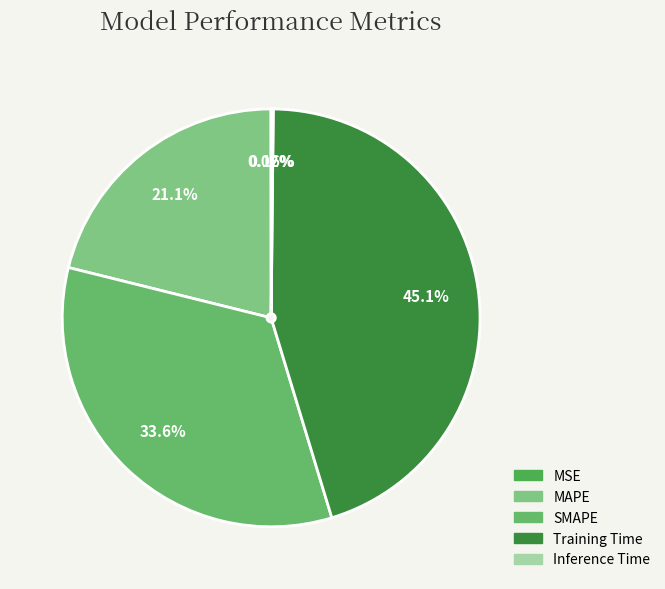

How many segments does this pie chart have?

5